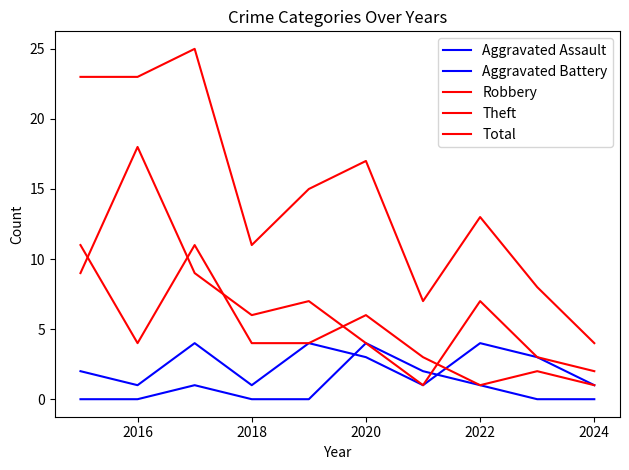

Does the chart display data point markers on the line(s)?

No